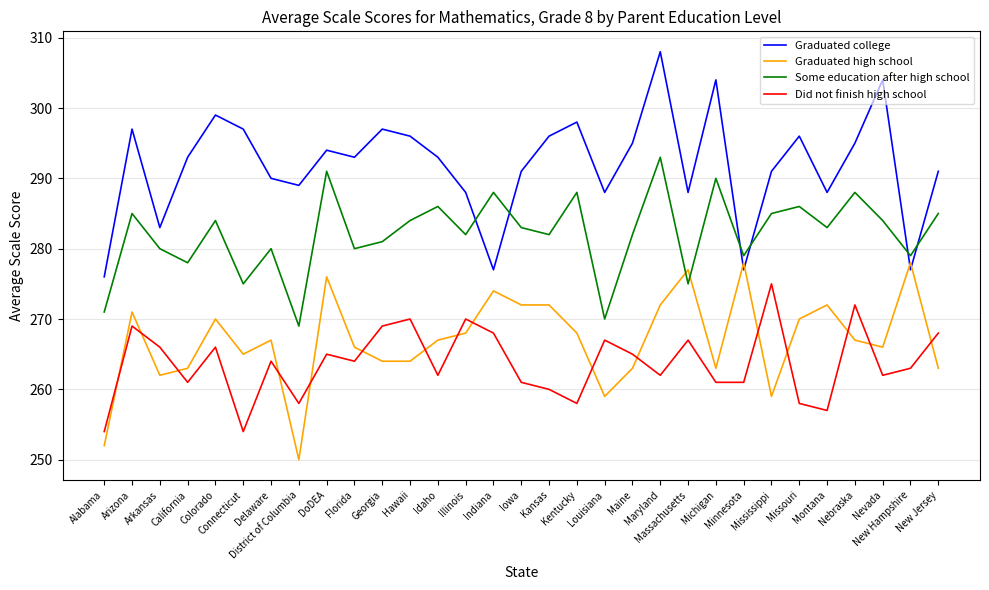

Rank the series by their maximum value, from highest to lowest.

Graduated college, Some education after high school, Graduated high school, Did not finish high school